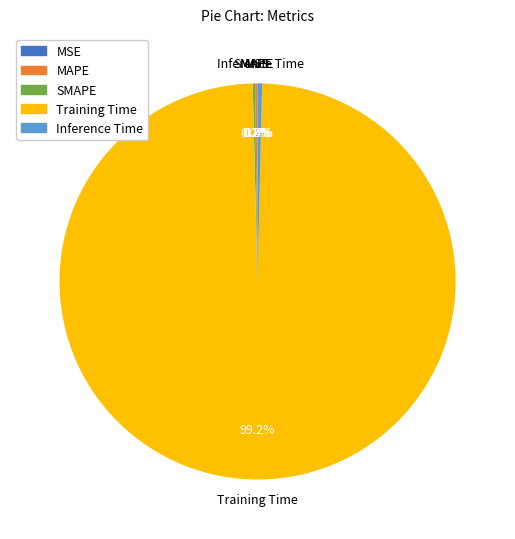

Is there a majority slice in this chart?

Yes